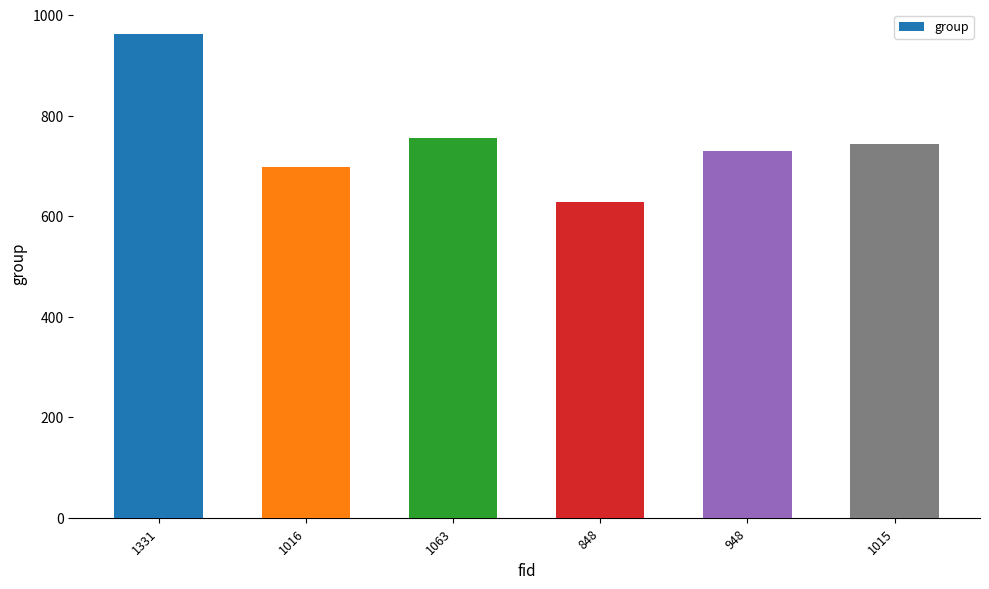

What is the value of the 5th bar from the left?

729